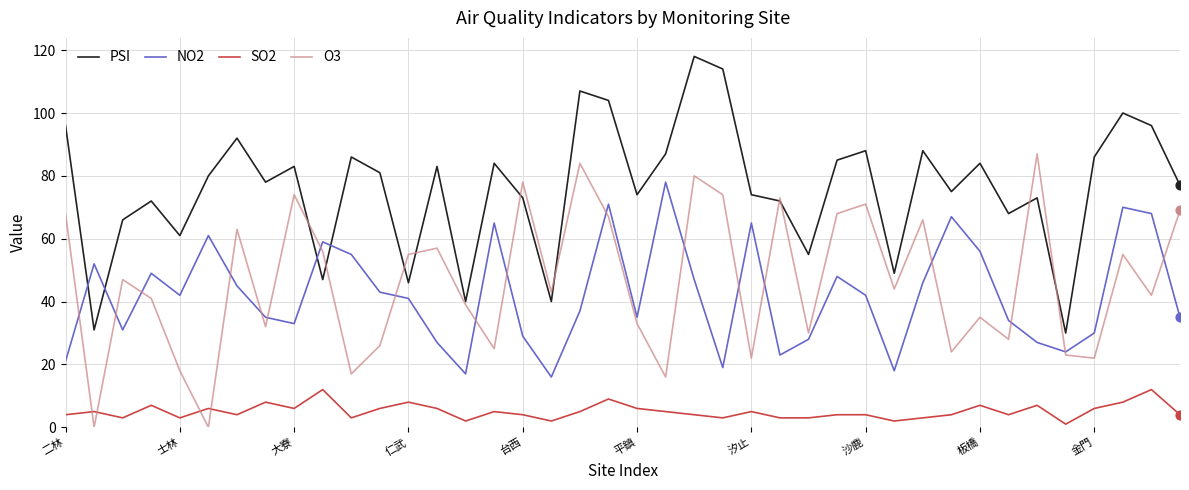

List the series in order of their peak value, lowest first.

SO2, NO2, O3, PSI